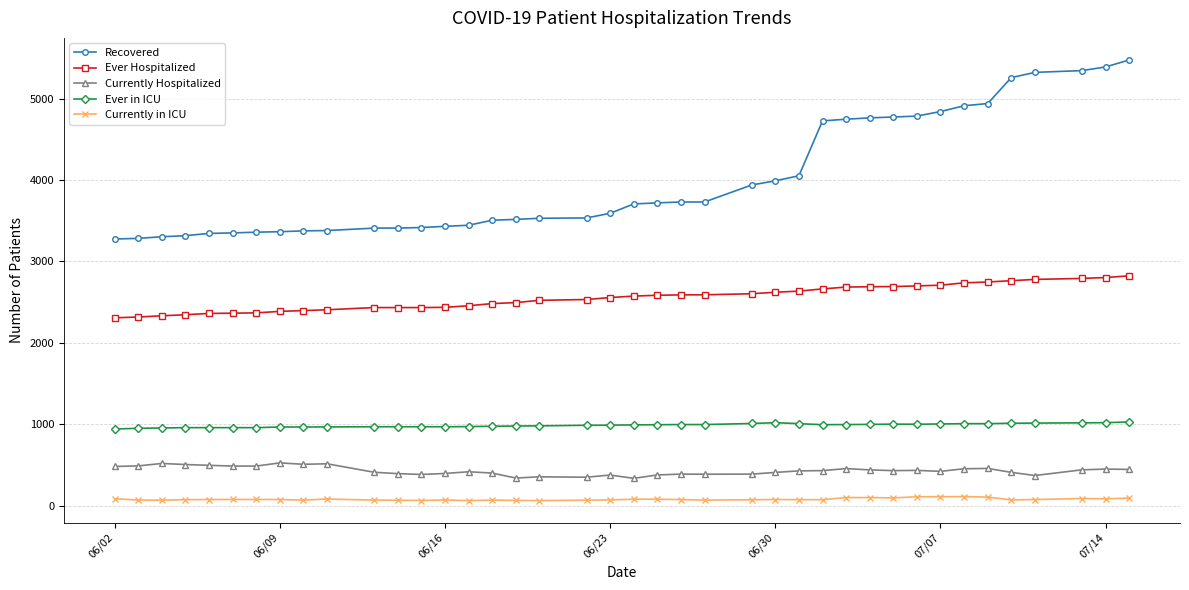

What is the greatest value displayed?

5475